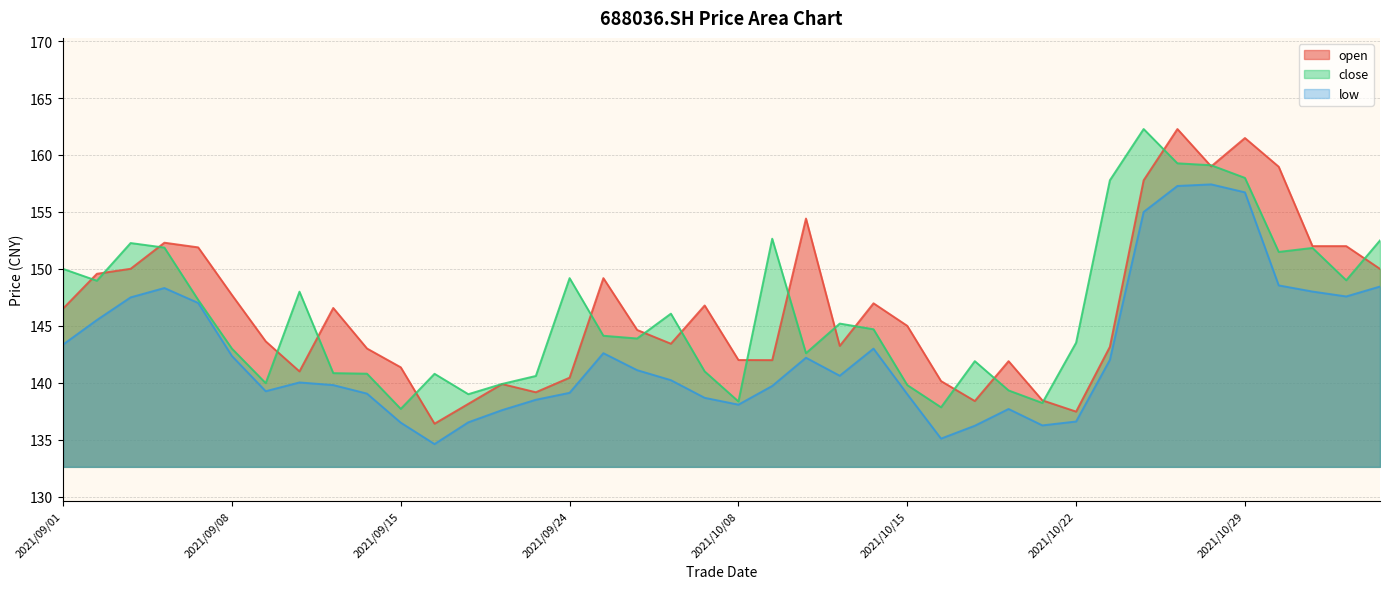

What is the sum of the open values at 2021/09/06 and 2021/10/13?

295.5